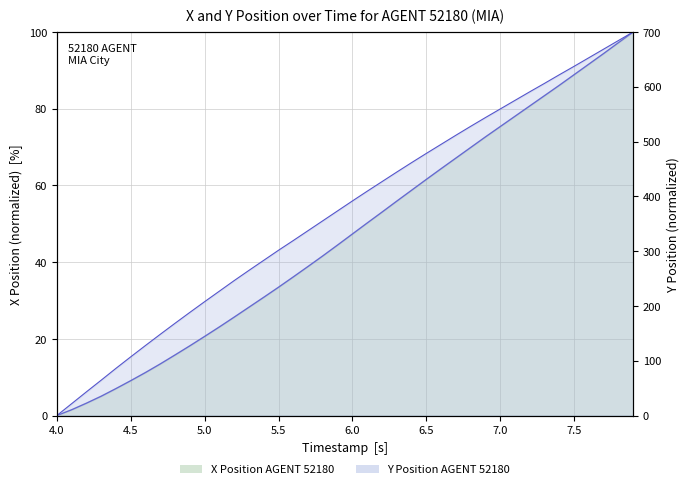

Reading left to right, what are all the values shown in this chart?

0.0	21.6	43.2	64.5	86.1	107.1	127.9	148.3	168.4	188.2	207.8	227.0	246.3	264.9	283.3	301.6	319.4	337.4	355.5	373.5	391.6	409.3	426.8	444.3	461.4	478.3	494.9	511.5	527.7	543.7	559.4	575.1	590.8	606.2	621.9	637.3	652.9	668.6	684.3	700.0